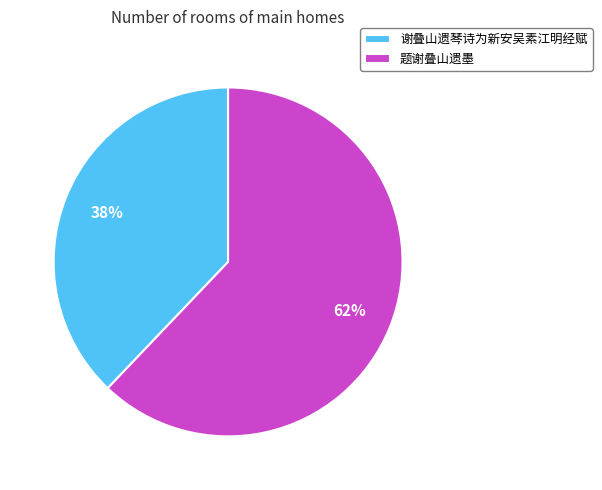

The 谢叠山遗琴诗为新安吴素江明经赋 slice represents 38% of the pie. True or false?

True